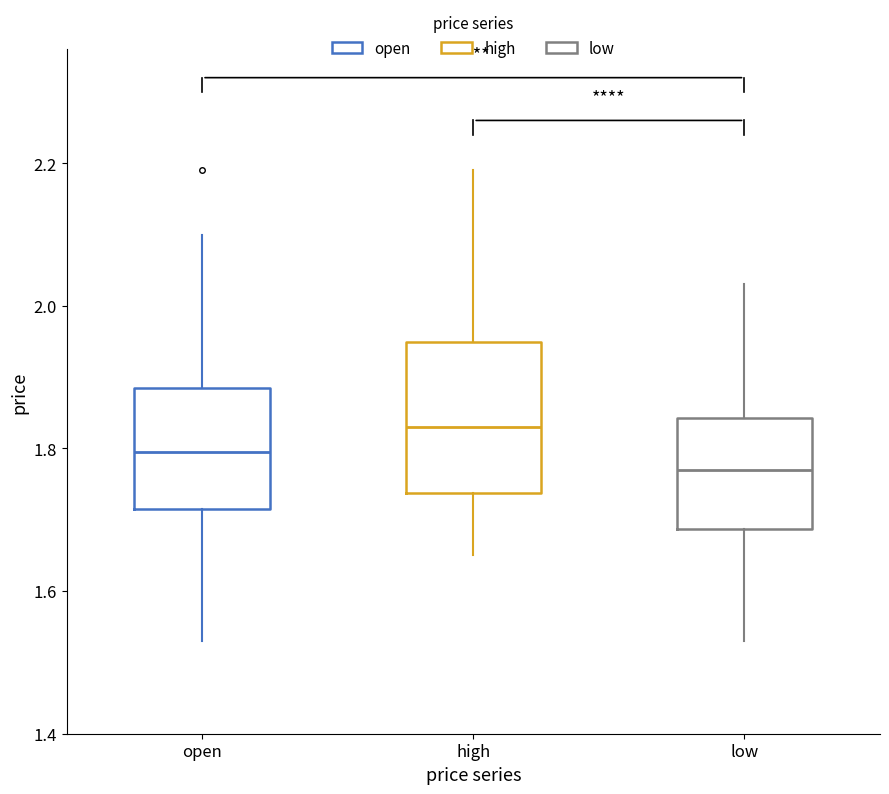

Reading left to right, transcribe this box plot: for each box, give where its median line is, the range the box spans, and where its two whiskers end, as read against the y-axis. The values are not printed on the chart, so give them approximately, as read against the axis.

open: median 1.80, box 1.72 to 1.88, whiskers 1.54 to 2.10
high: median 1.84, box 1.74 to 1.96, whiskers 1.66 to 2.20
low: median 1.78, box 1.68 to 1.84, whiskers 1.54 to 2.04